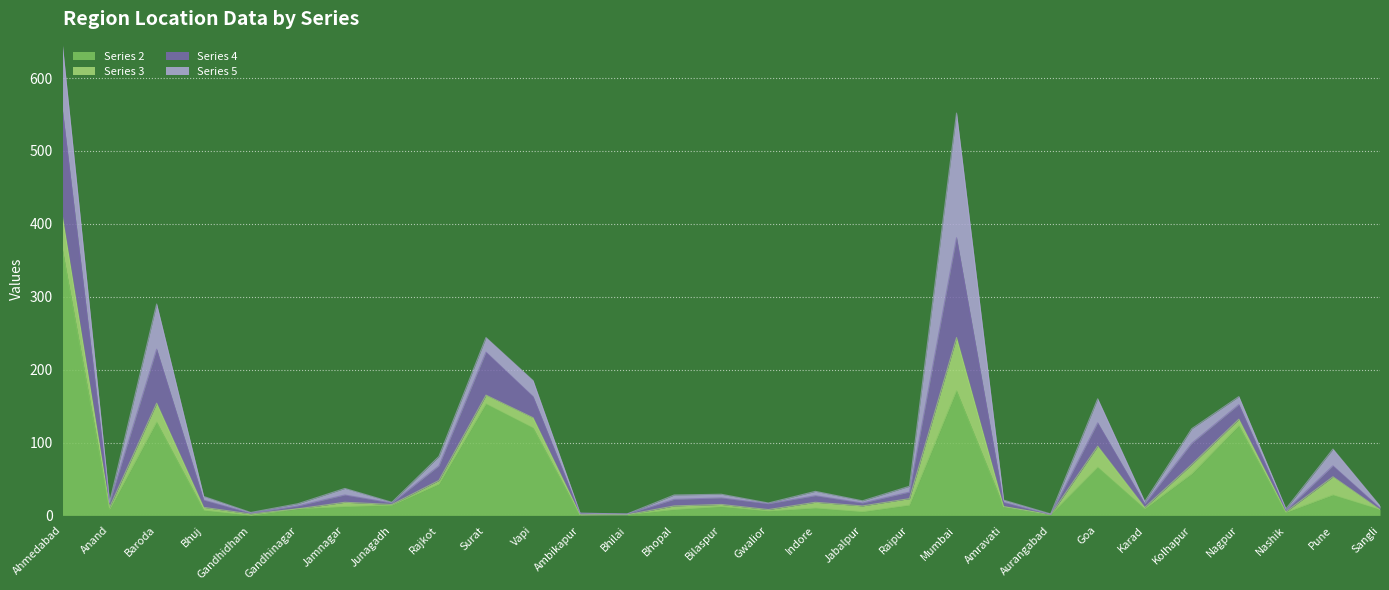

At which category is the sum across all series the highest?

Ahmedabad